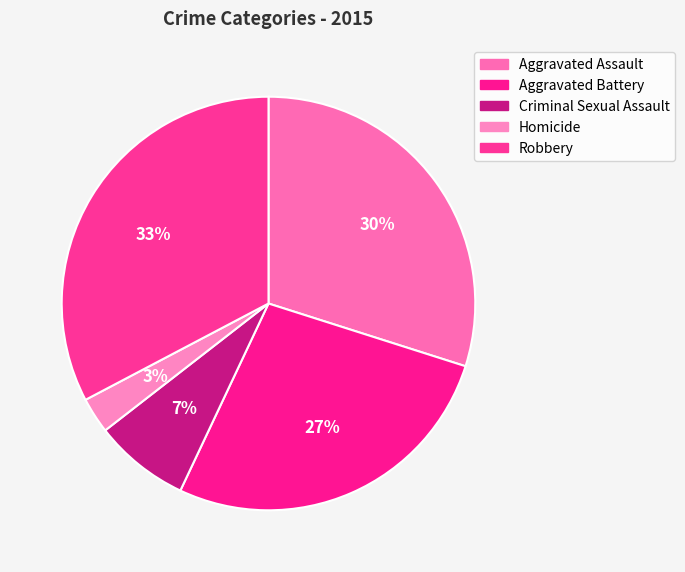

Which slice is the smallest?

Homicide